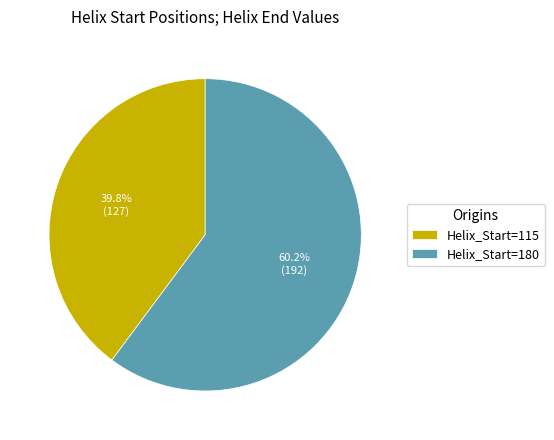

Rank the categories by value from lowest to highest.

Helix_Start=115, Helix_Start=180